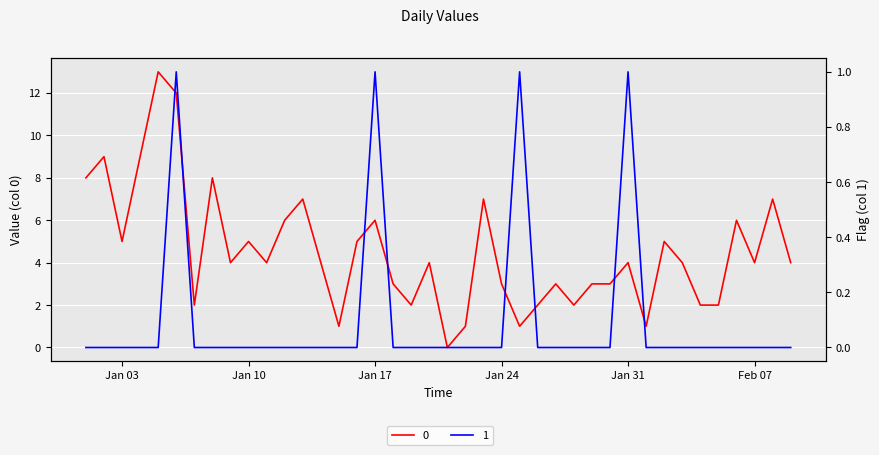

True or false: 0 and 1 intersect in this chart.

False